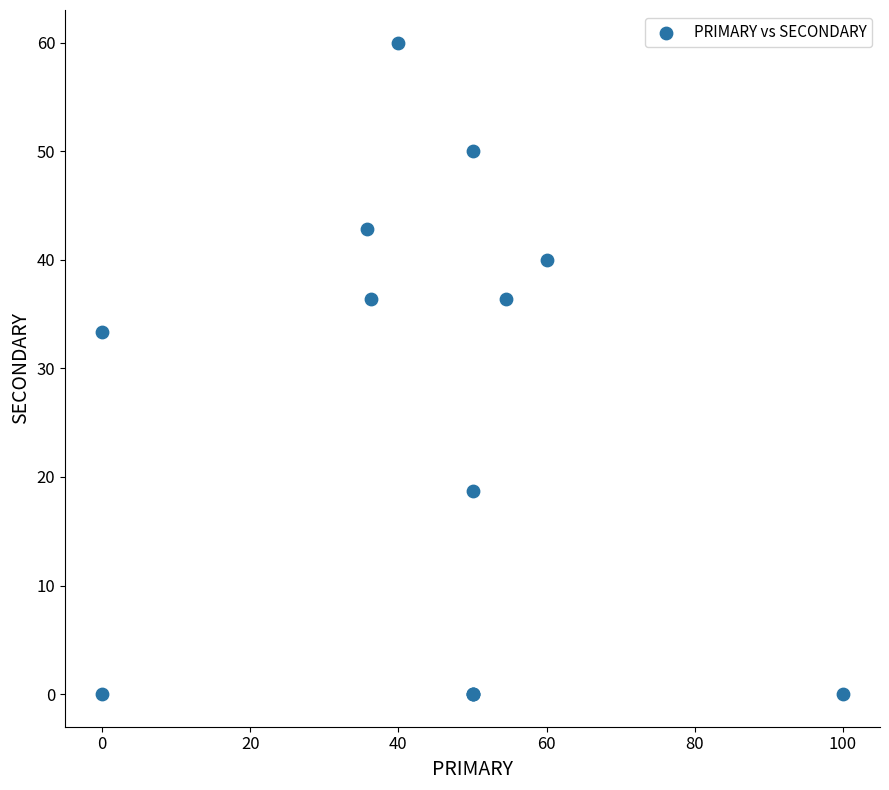

What Y value in the scatter plot is closest to 30?

33.3